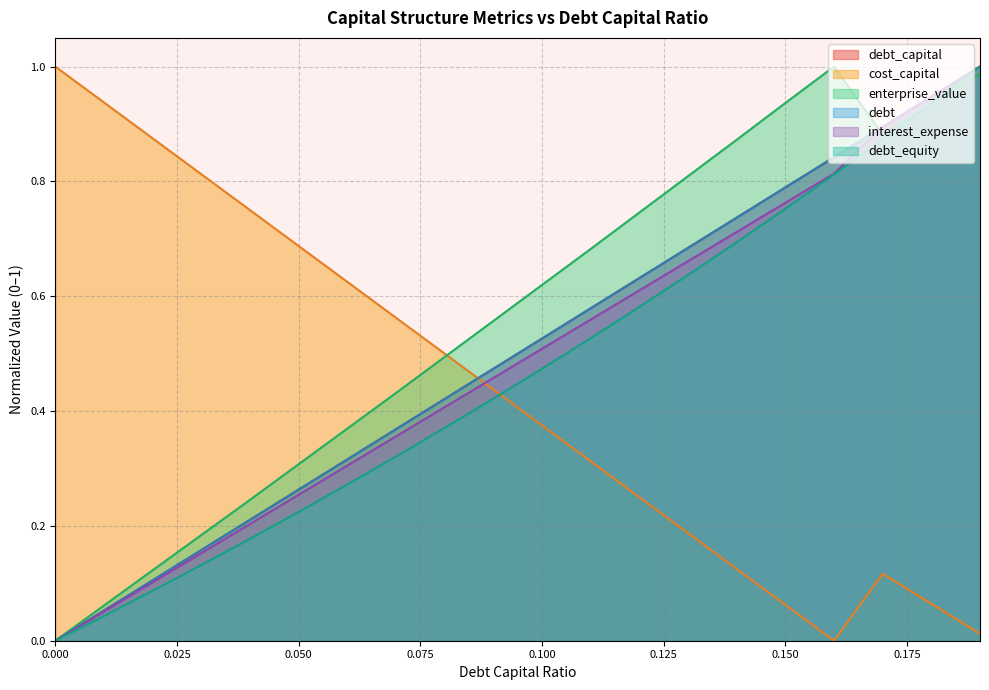

At 0.11, list the series in order from largest to smallest.

enterprise_value, debt_capital, debt, interest_expense, debt_equity, cost_capital